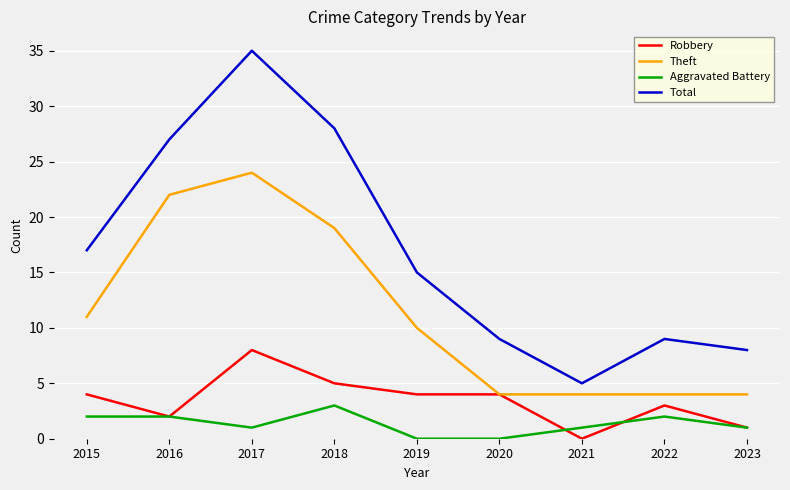

How many lines are shown in the chart?

4